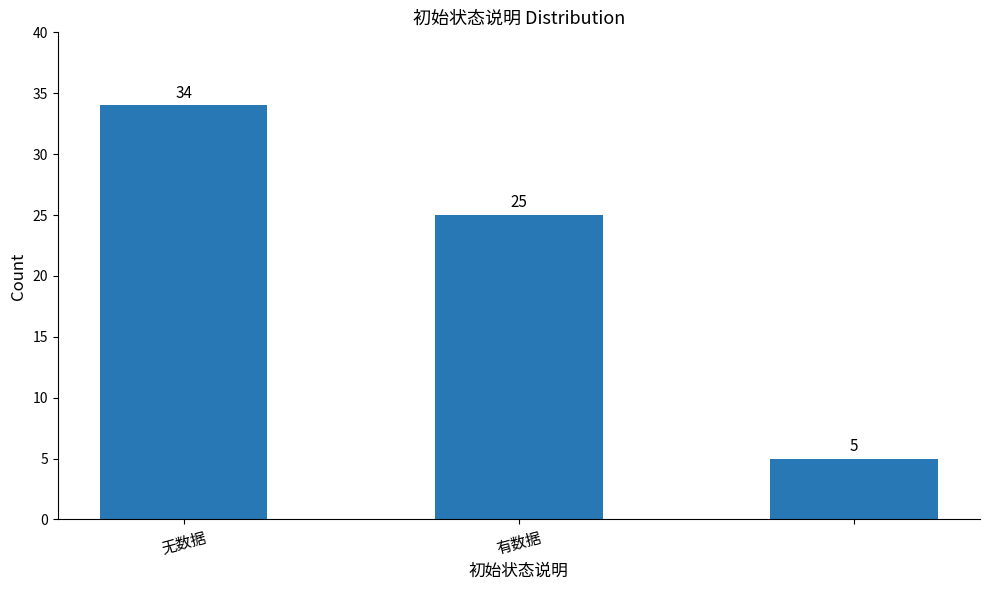

What is the greatest value displayed?

34